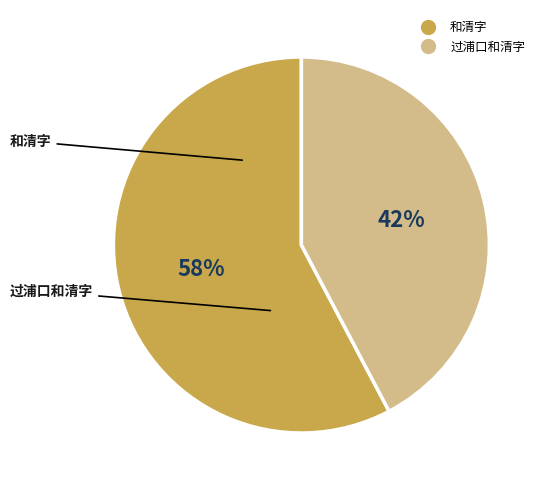

Do 过浦口和清字 and 和清字 together represent more than half of the pie?

Yes